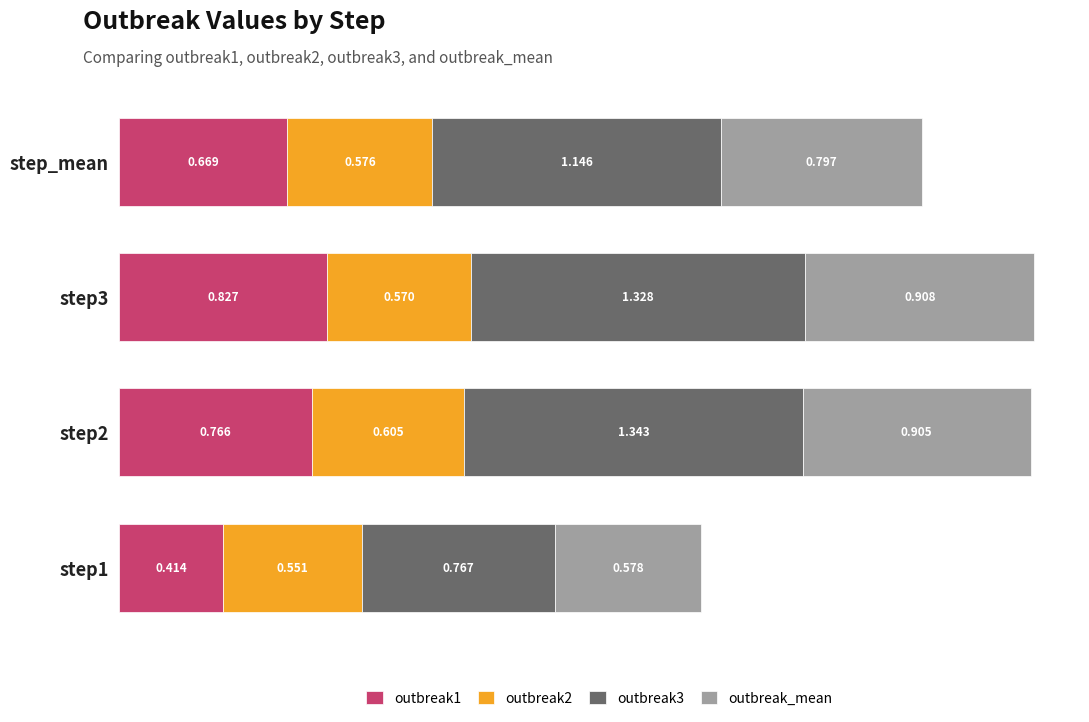

What are all the series names shown in the legend?

outbreak1, outbreak2, outbreak3, outbreak_mean